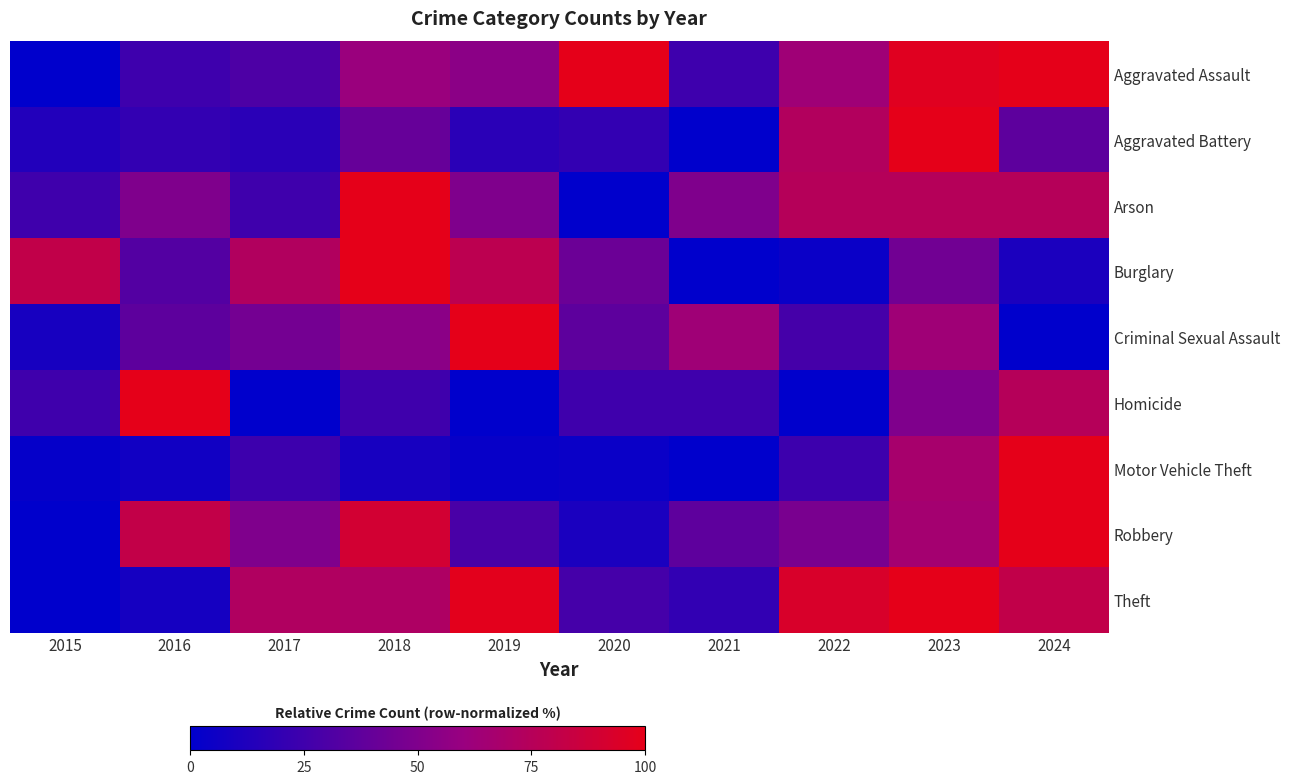

Which category has the lowest value across all series?

2015